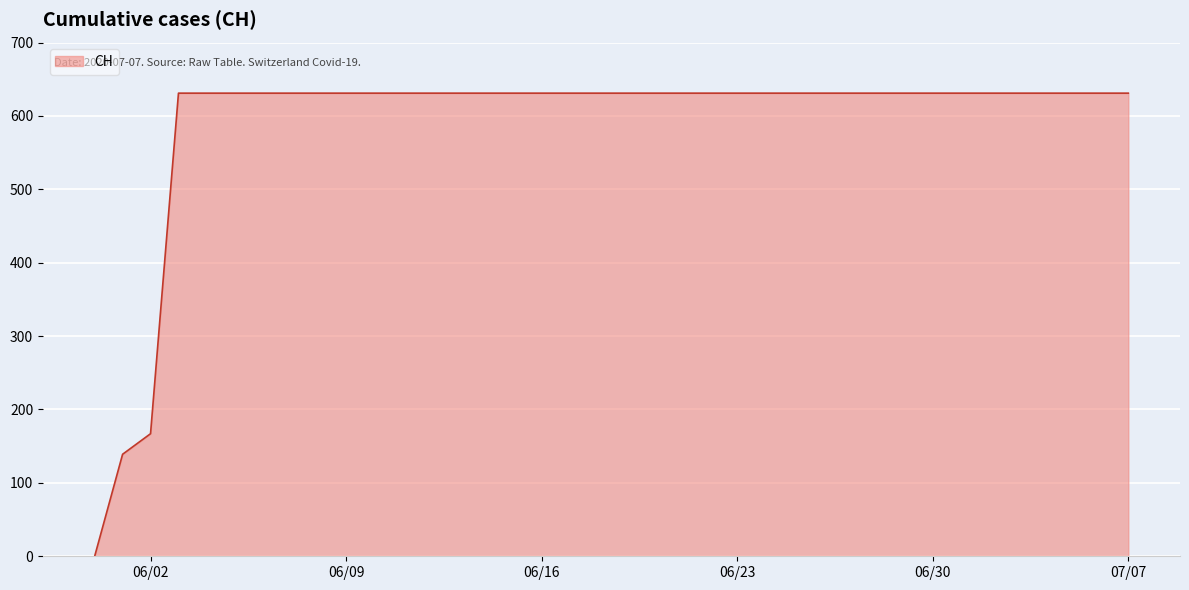

Count the number of categories in the chart.

38